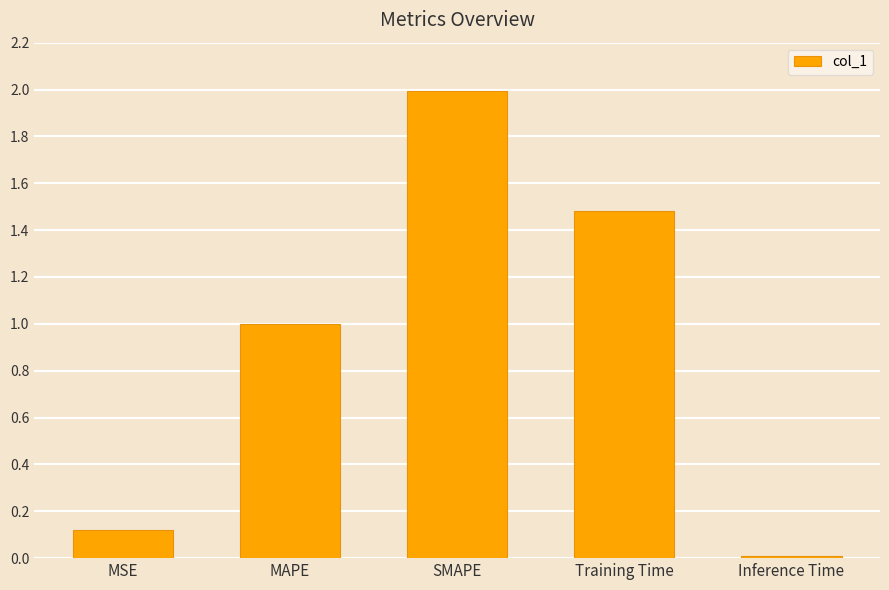

Count the number of data series in this chart.

1